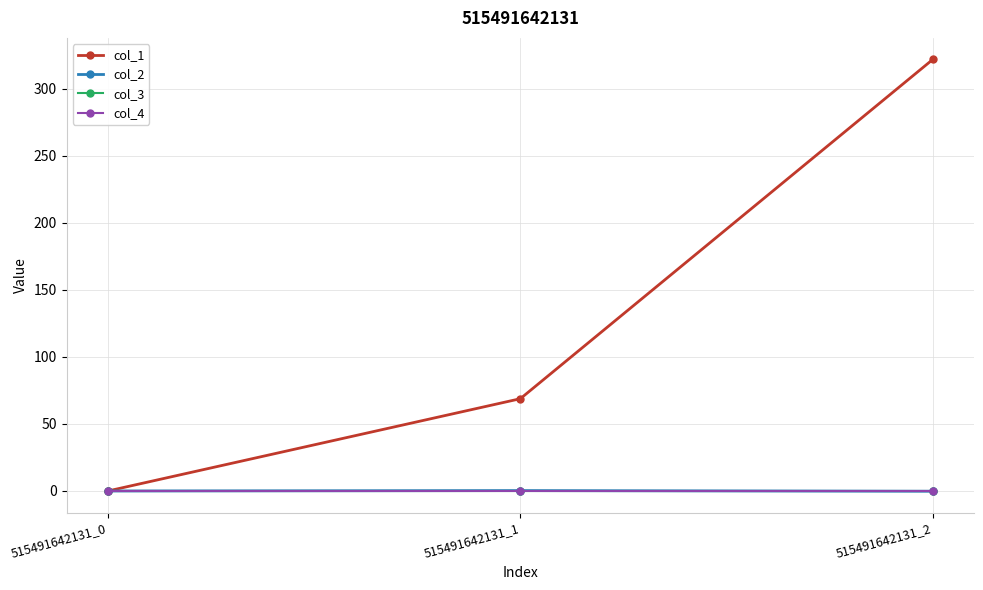

At how many categories does at least one series exceed 75?

1